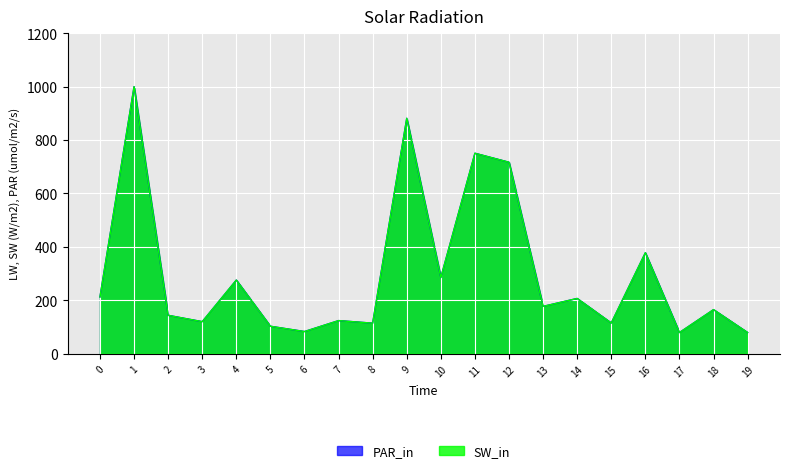

What is the sum of all p_mw values?

6008.4